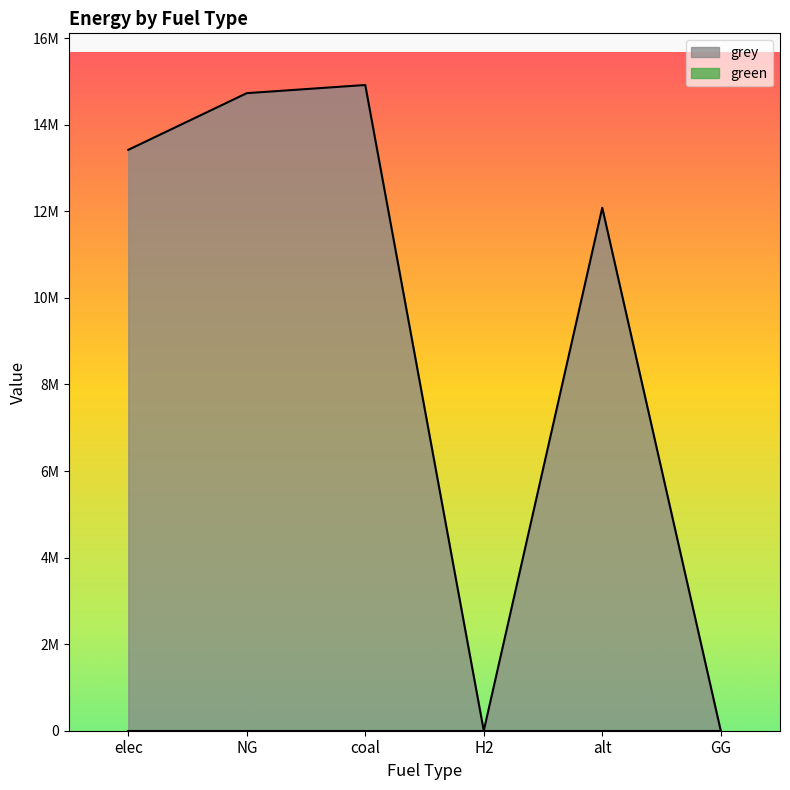

What is the sum of the values at H2 and elec?

13421333.8